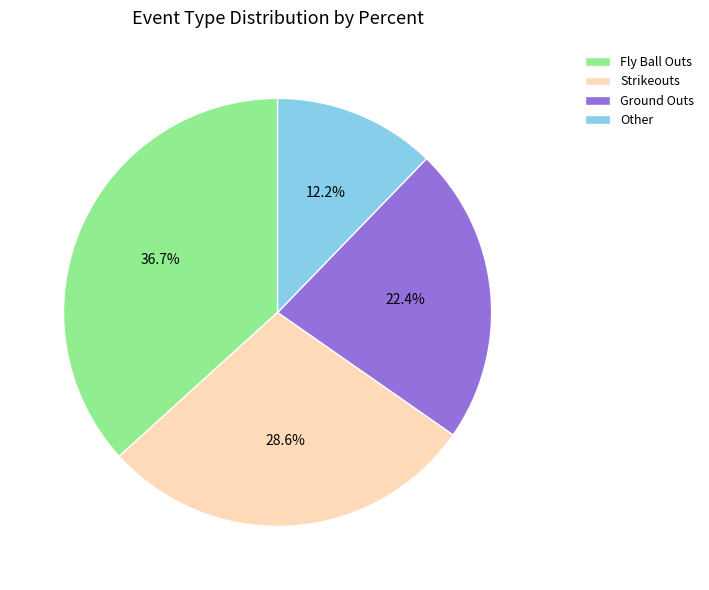

How many slices are in this pie chart?

4